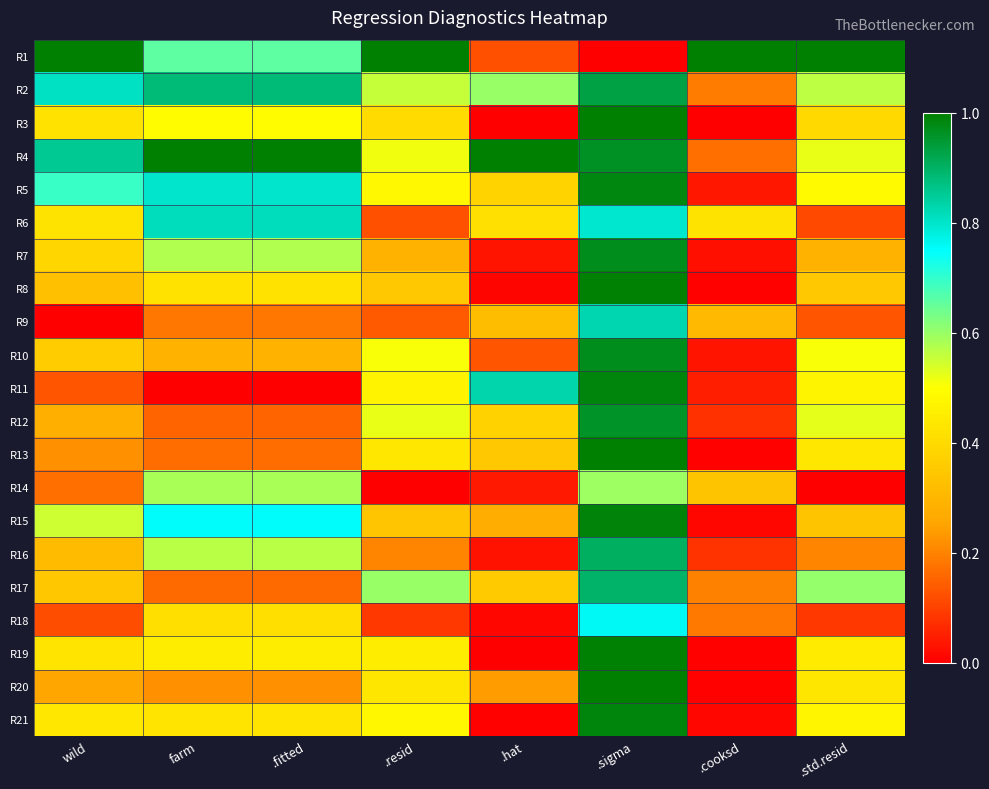

At which category does the chart reach its peak across all series?

wild